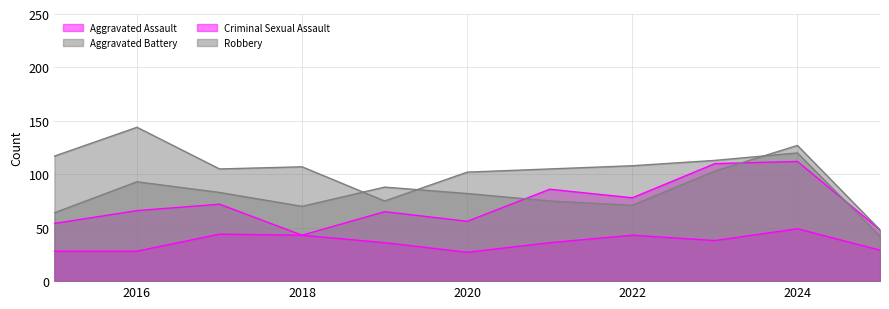

Reading left to right, what are all the values shown in this chart?

Aggravated Assault: 2015=54	2016=66	2017=72	2018=43	2019=65	2020=56	2021=86	2022=78	2023=110	2024=112	2025=48
Aggravated Battery: 2015=64	2016=93	2017=83	2018=70	2019=88	2020=82	2021=75	2022=71	2023=103	2024=127	2025=48
Criminal Sexual Assault: 2015=28	2016=28	2017=44	2018=43	2019=36	2020=27	2021=36	2022=43	2023=38	2024=49	2025=29
Robbery: 2015=117	2016=144	2017=105	2018=107	2019=75	2020=102	2021=105	2022=108	2023=113	2024=120	2025=42